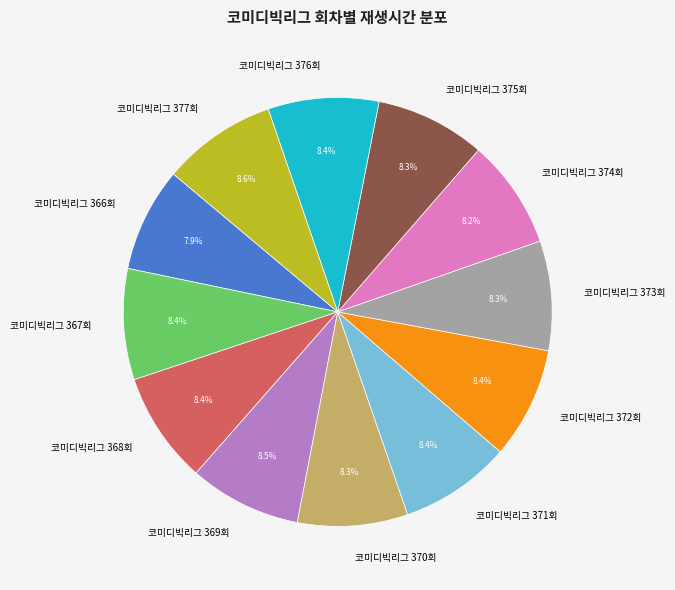

What is the ratio of the value at 코미디빅리그 366회 to the value at 코미디빅리그 367회?

0.9